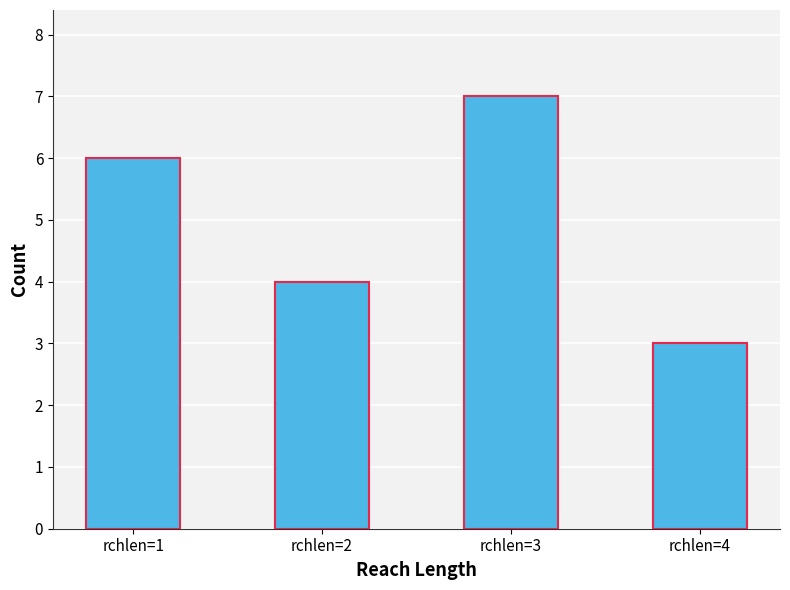

Rank the categories by value from highest to lowest.

rchlen=3, rchlen=1, rchlen=2, rchlen=4